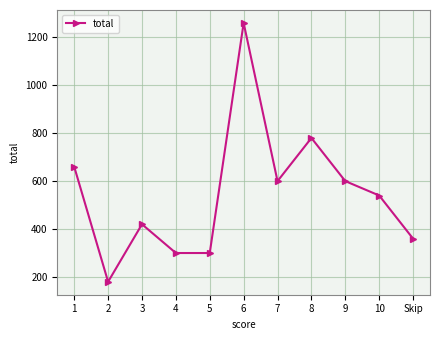

The value at 2 is 180. True or false?

True